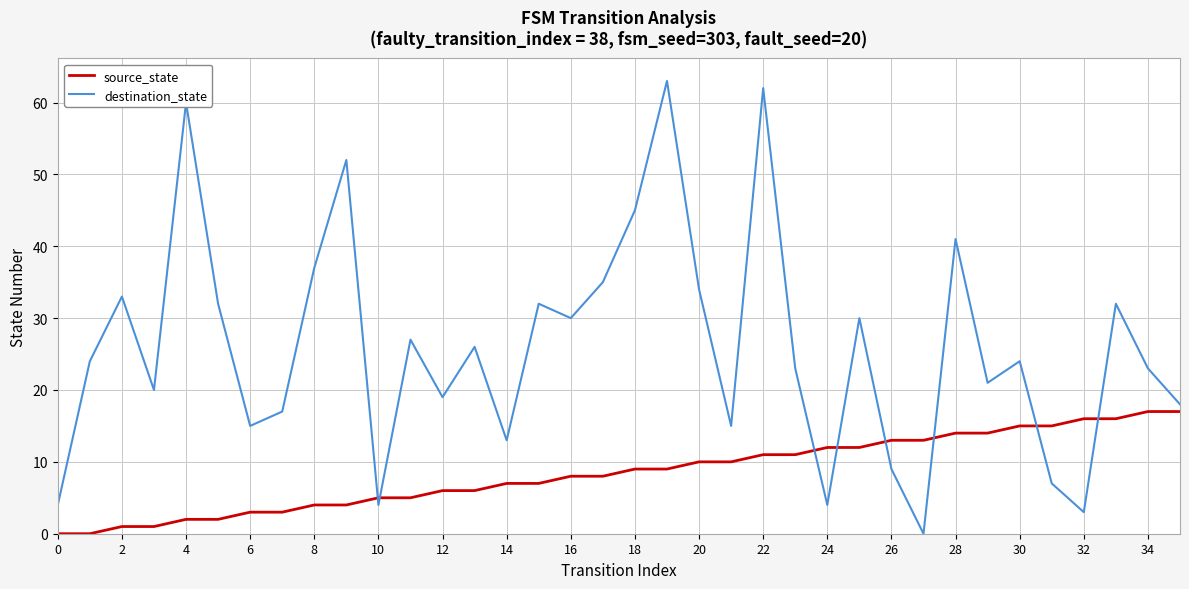

List the series in order of their peak value, highest first.

destination_state, source_state